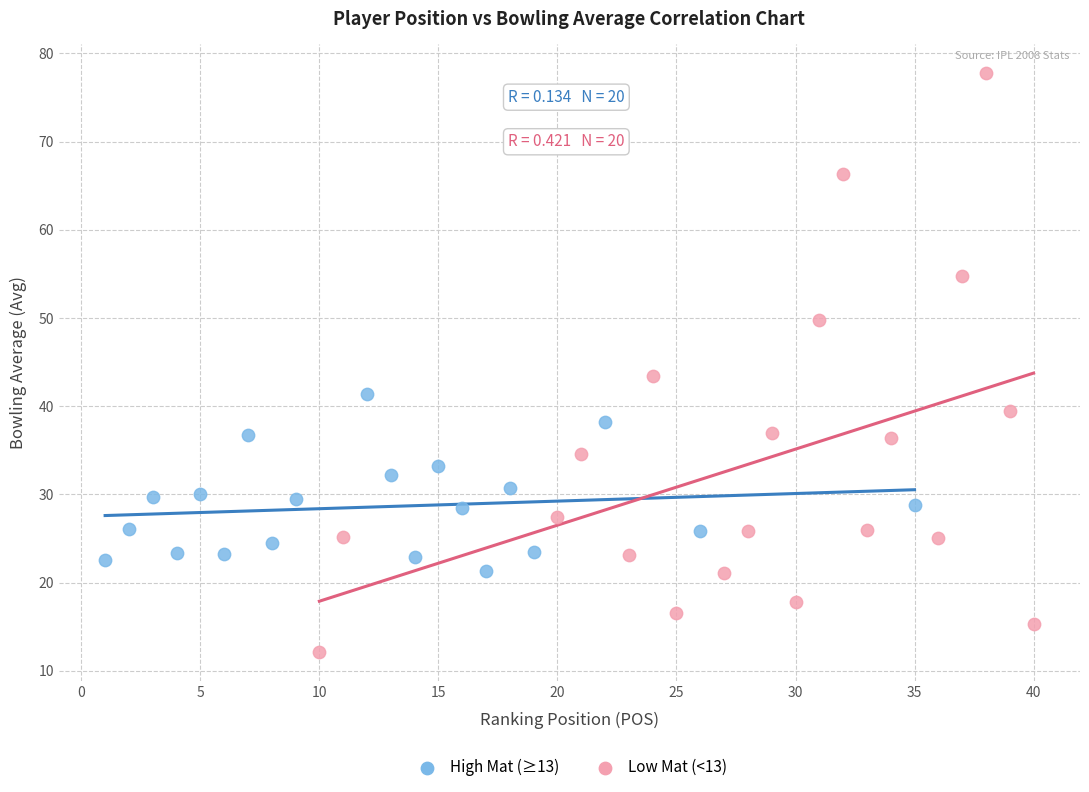

Which series contains the lowest Y value?

Low Mat (<13)